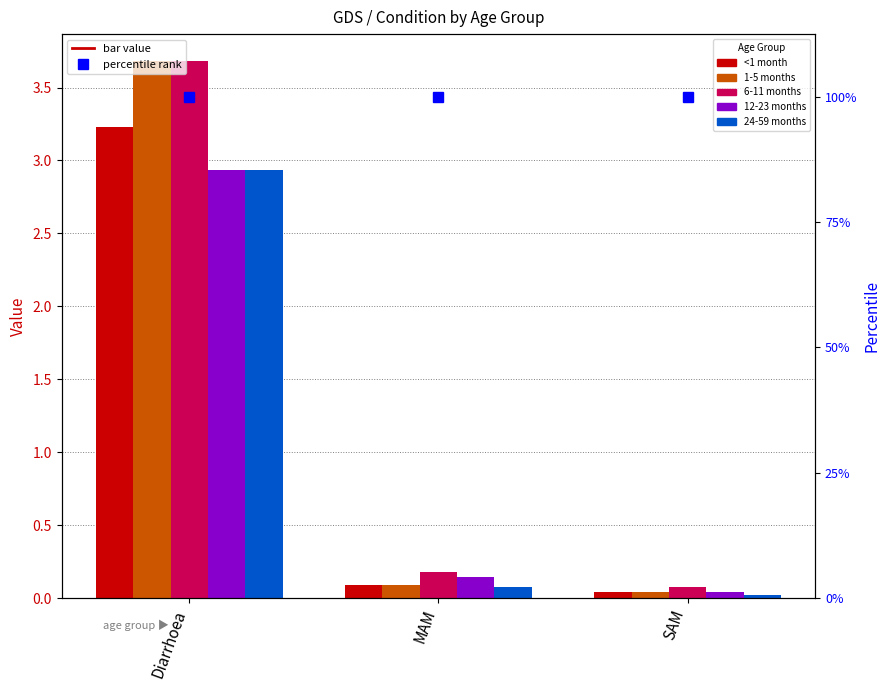

Rank the series by their maximum value, from highest to lowest.

1-5 months, 6-11 months, <1 month, 12-23 months, 24-59 months